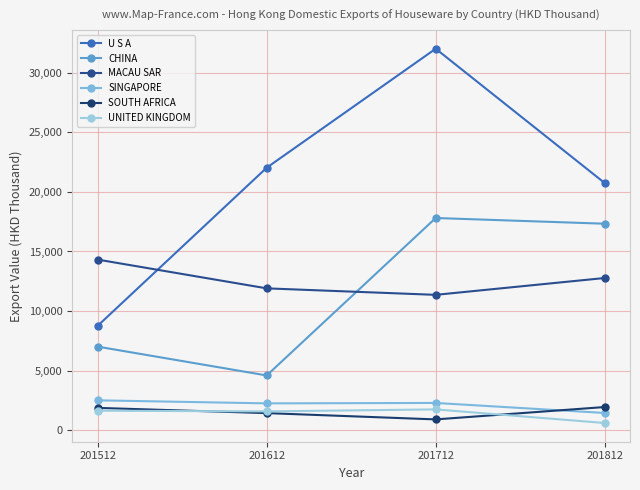

True or false: SOUTH AFRICA and MACAU SAR cross at least once.

False